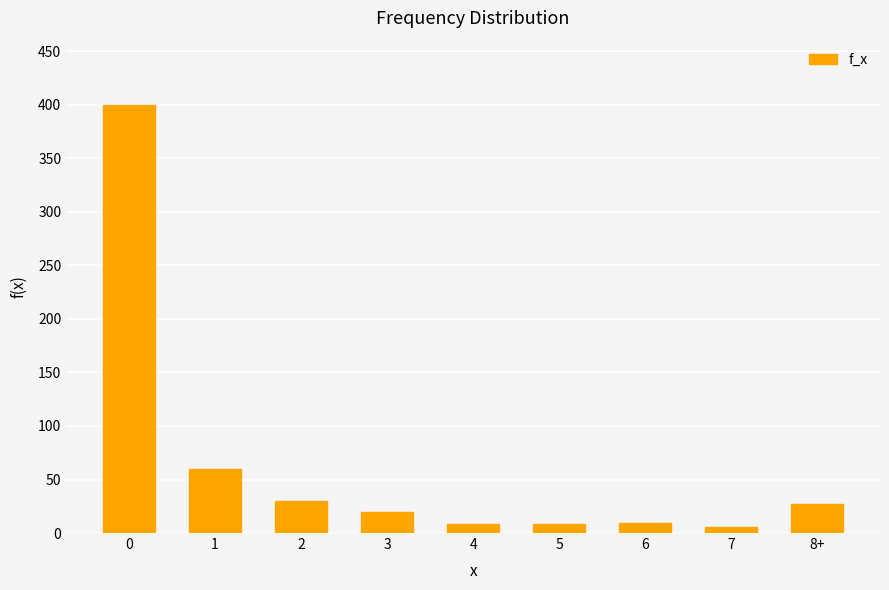

Are the bars horizontal?

No